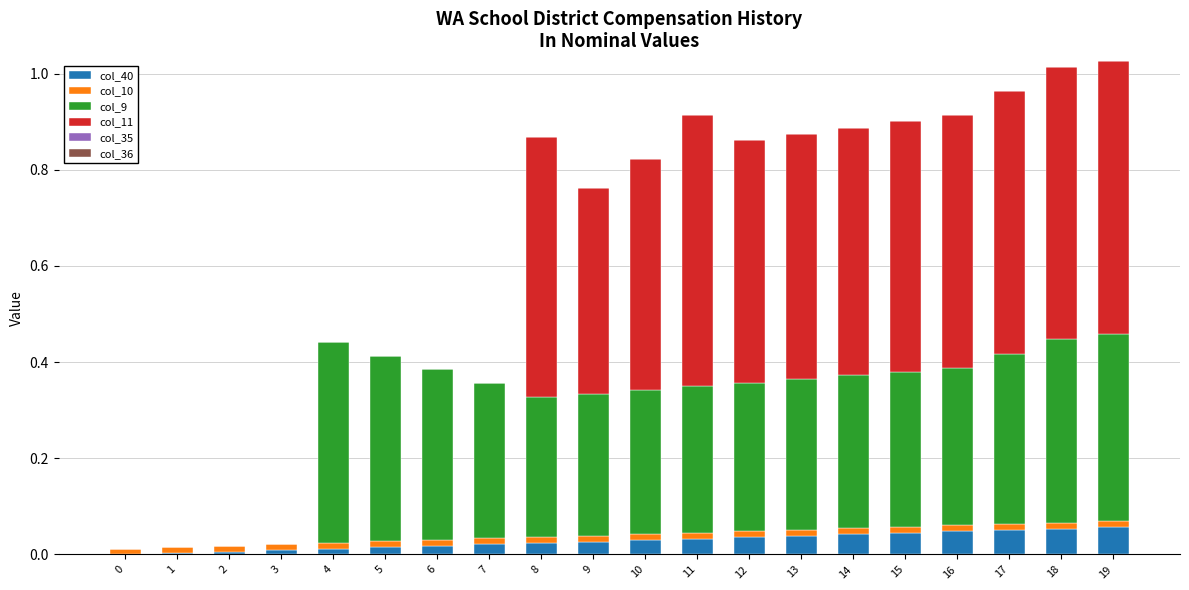

The value of col_40 at 0 is 0.0. True or false?

True